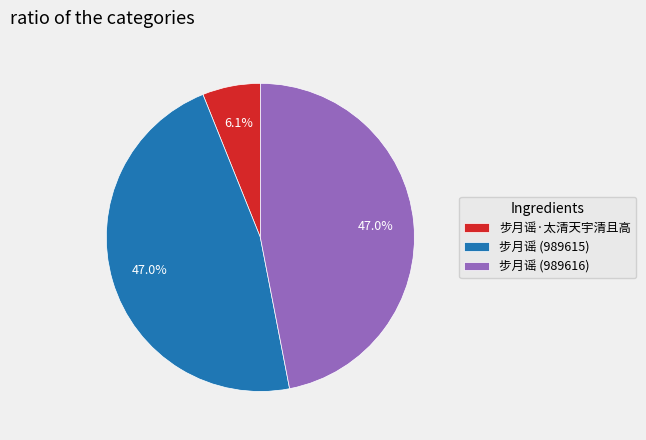

What percentage is the 步月谣 (989616) slice, to the nearest percent?

47%